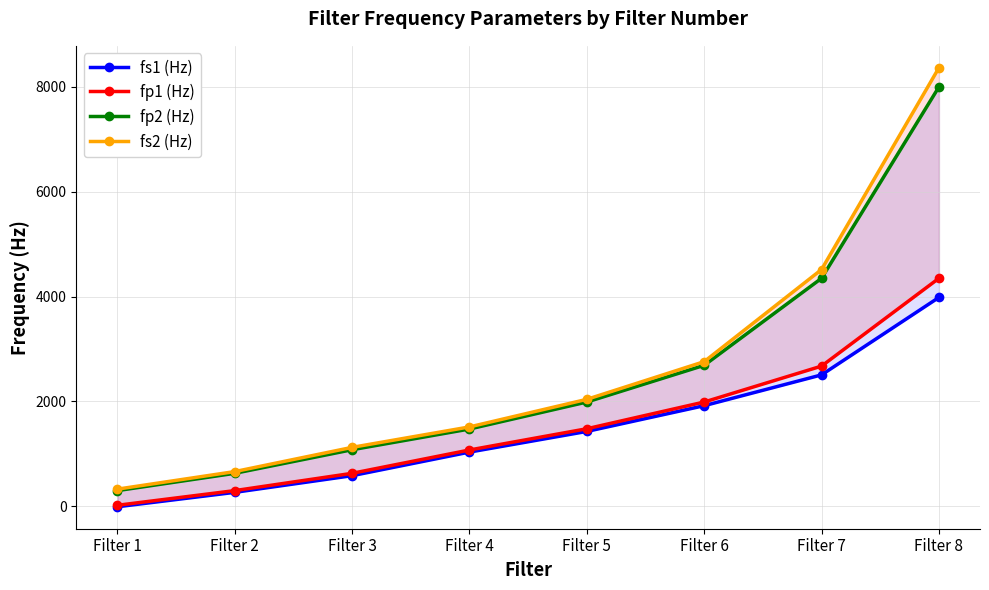

Which series changed the most between Filter 4 and Filter 7?

fs2 (Hz)